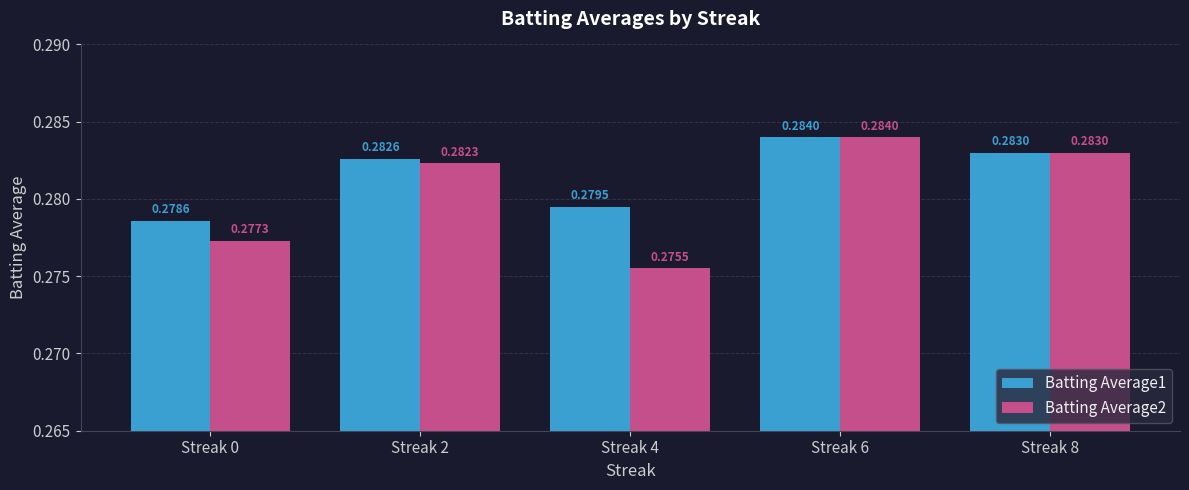

What is the sum of the Batting Average2 values at Streak 0 and Streak 2?

0.6